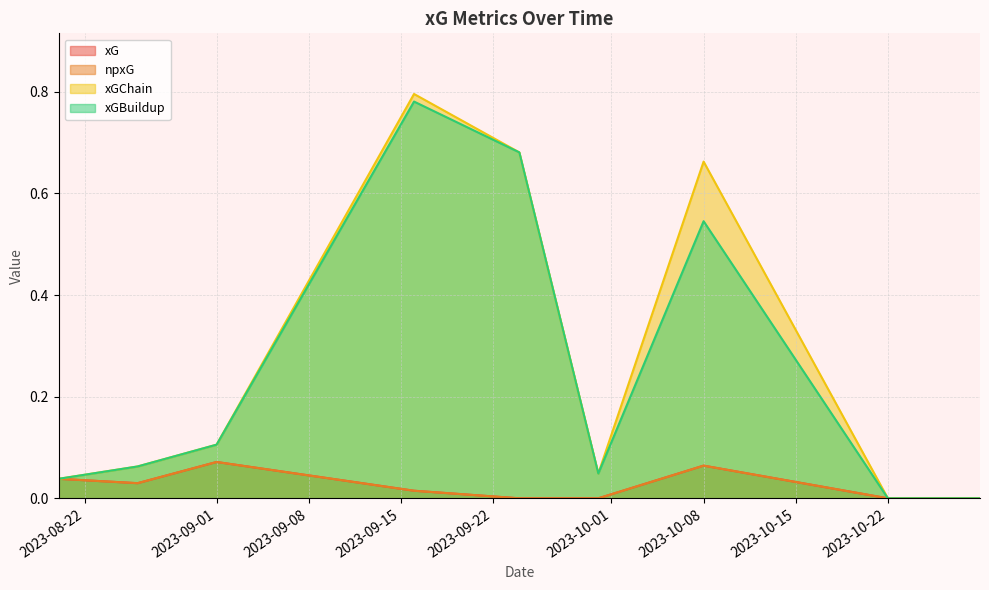

Count the npxG values in the range 0 to 1.

9